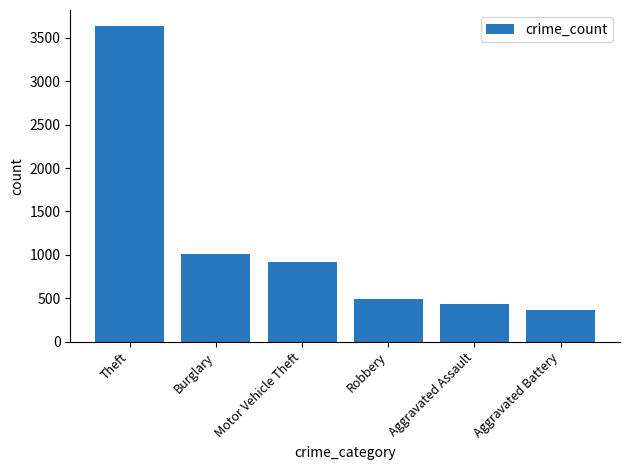

How many bars are there in total?

6